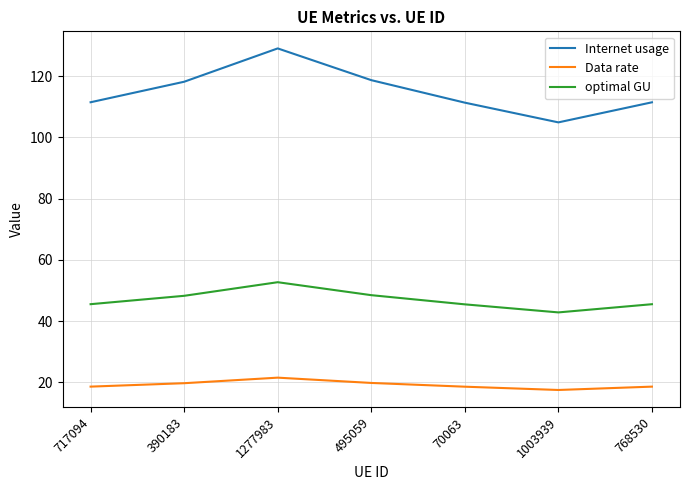

True or false: Internet usage has a value of 183.8 at 768530.

False